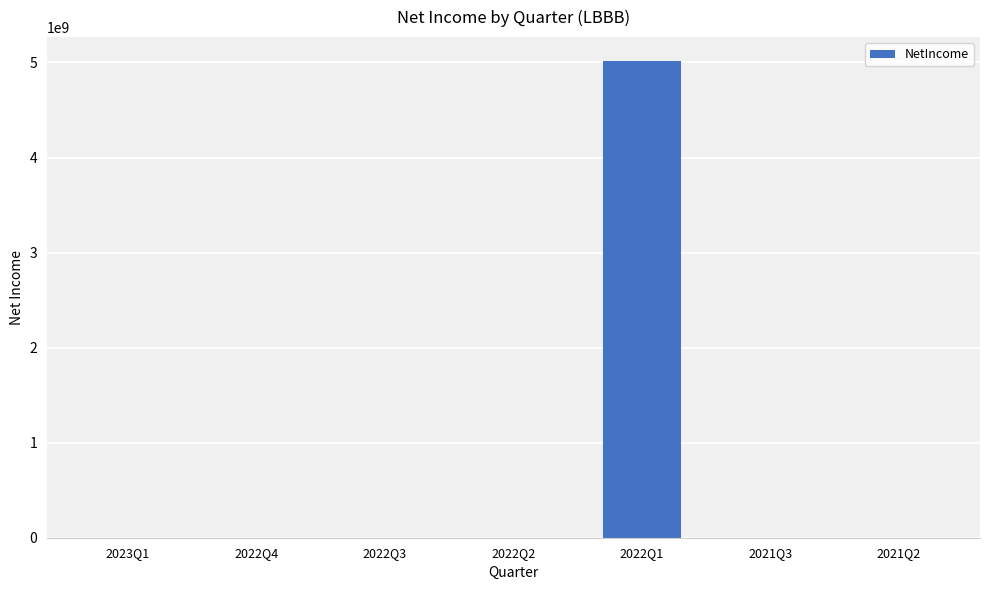

Which category has the highest value across all series?

2022Q1